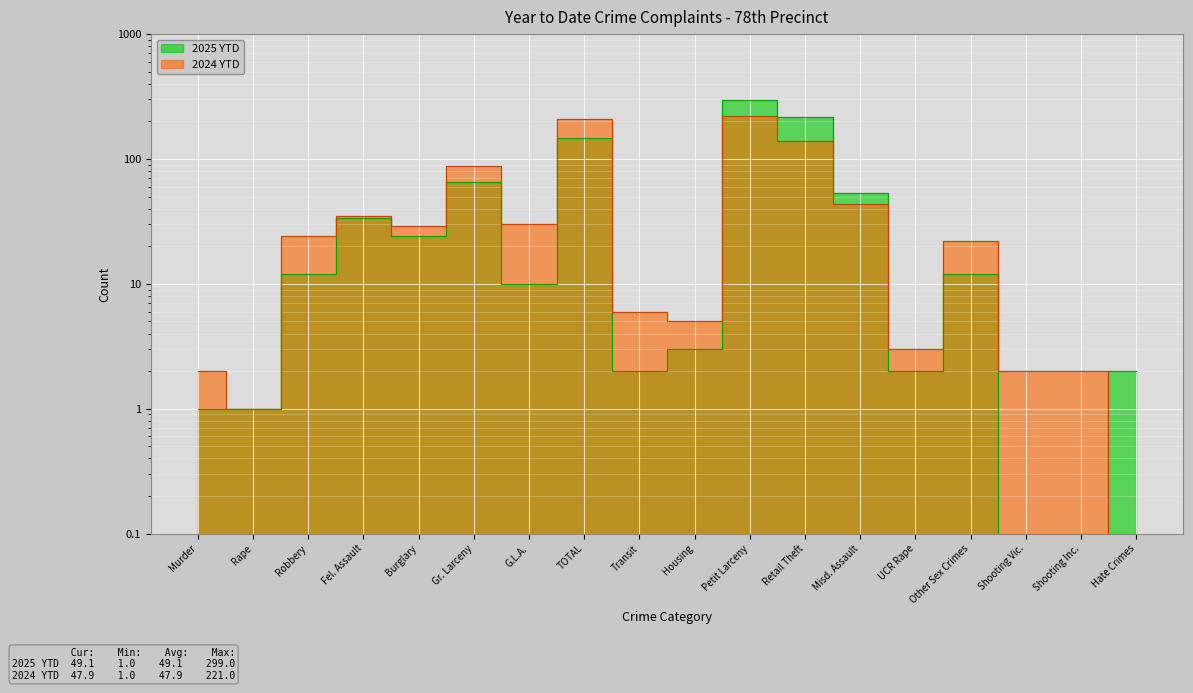

How many distinct data groups are displayed?

2